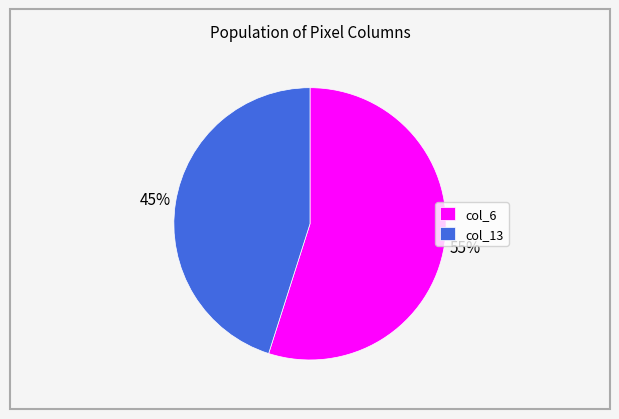

What is the smallest slice in the pie chart?

col_13